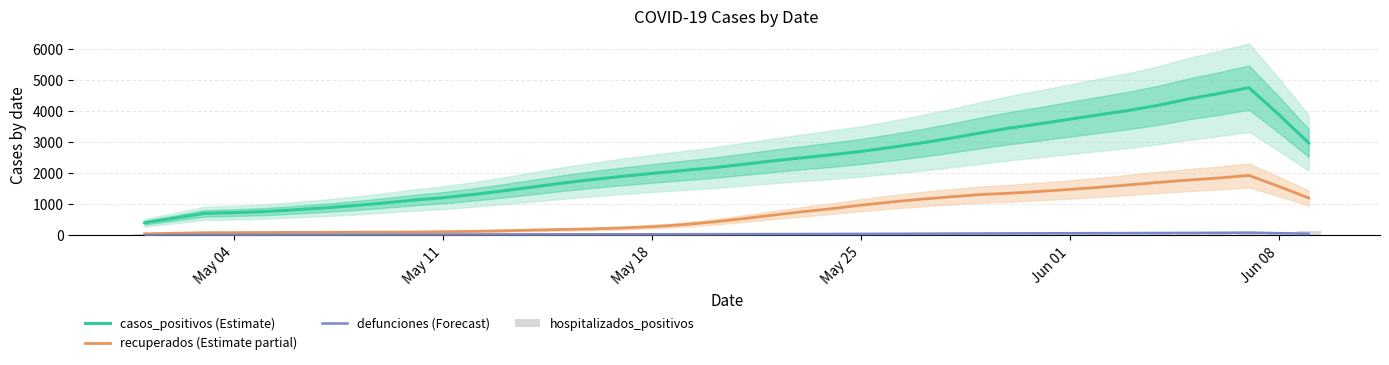

What is the value of the defunciones (Forecast) bar at the 40th from the left?

55.2